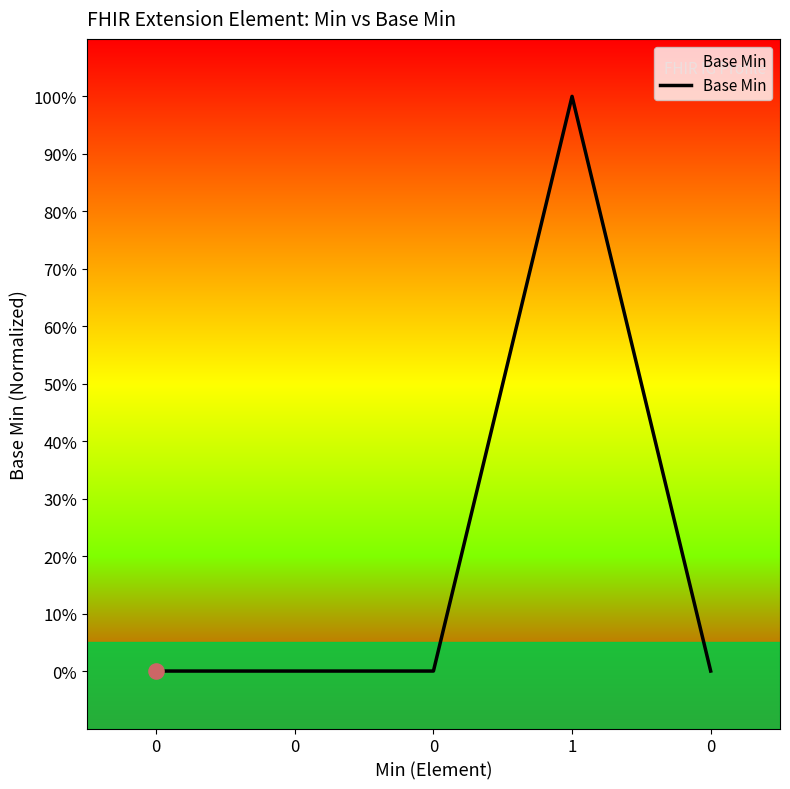

What is the change in value from 1 to 0?

-1